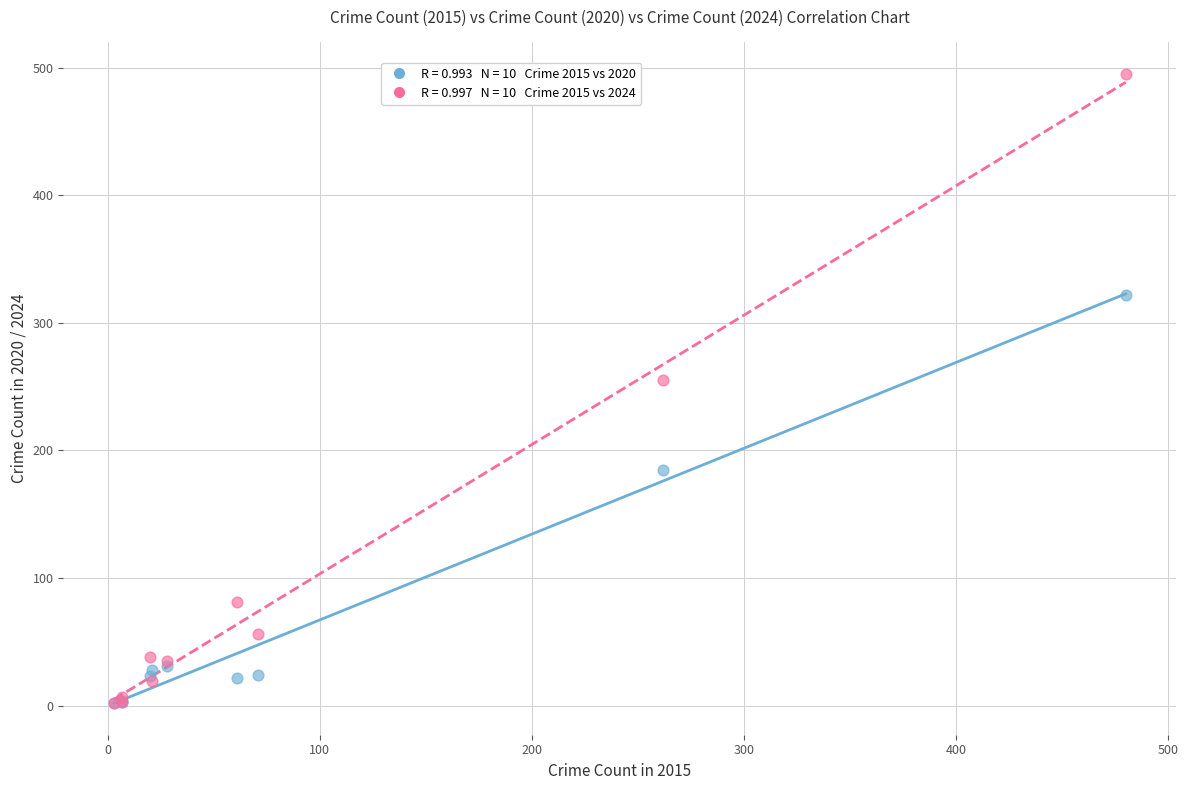

Across all series, what Y value is closest to 248?

255